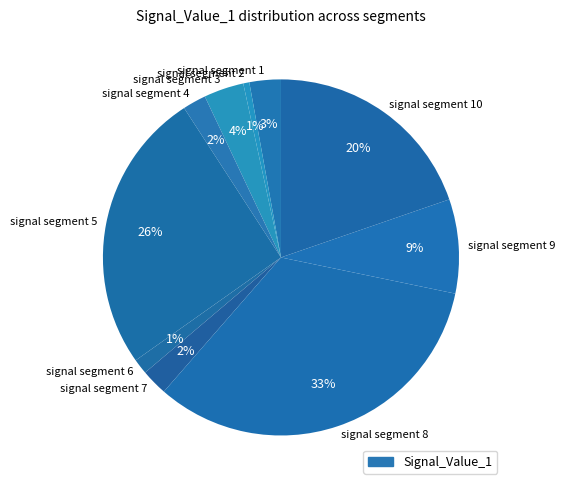

How many slices are in this pie chart?

10